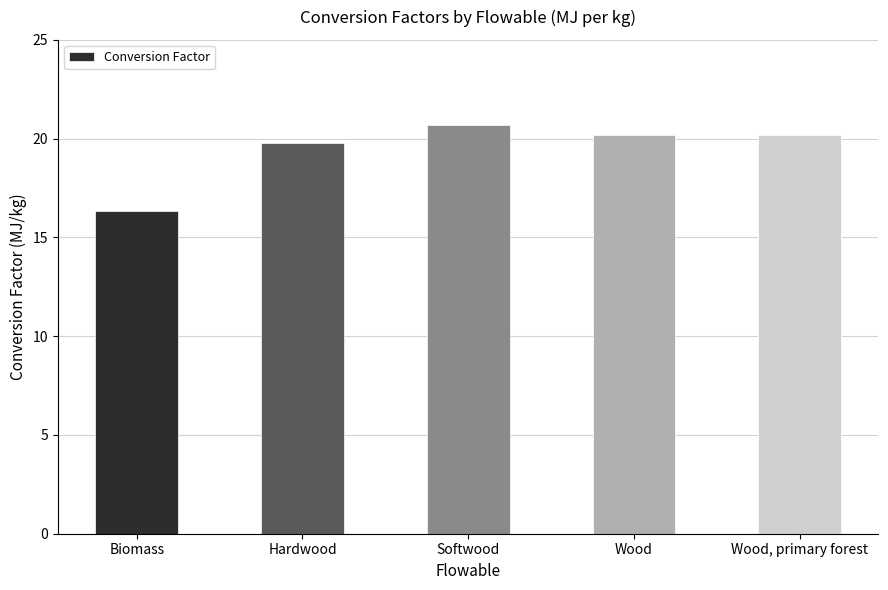

Where does the data first go above 20?

Softwood